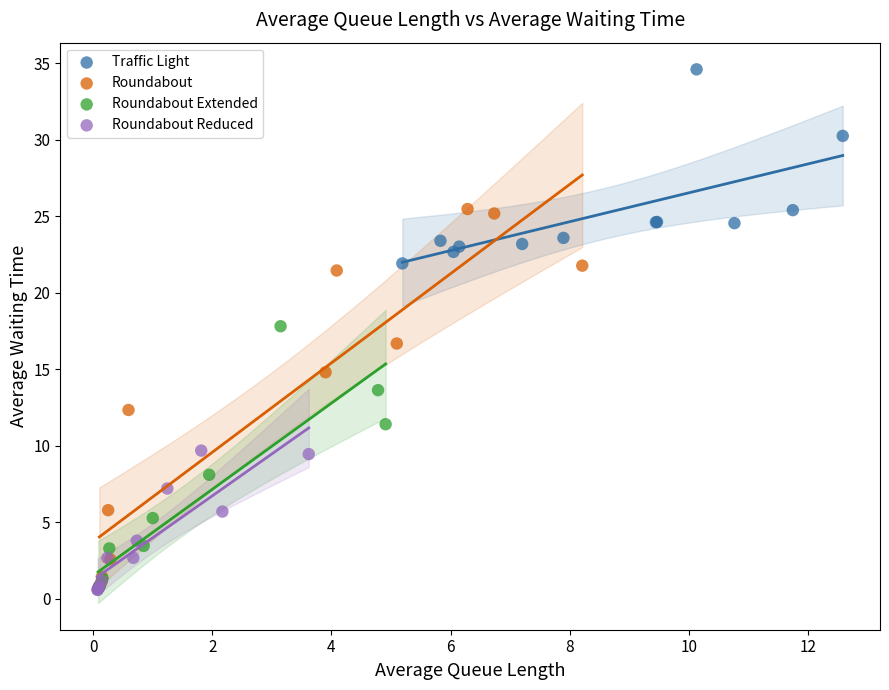

What are all the series names shown in the legend?

Traffic Light, Roundabout, Roundabout Extended, Roundabout Reduced